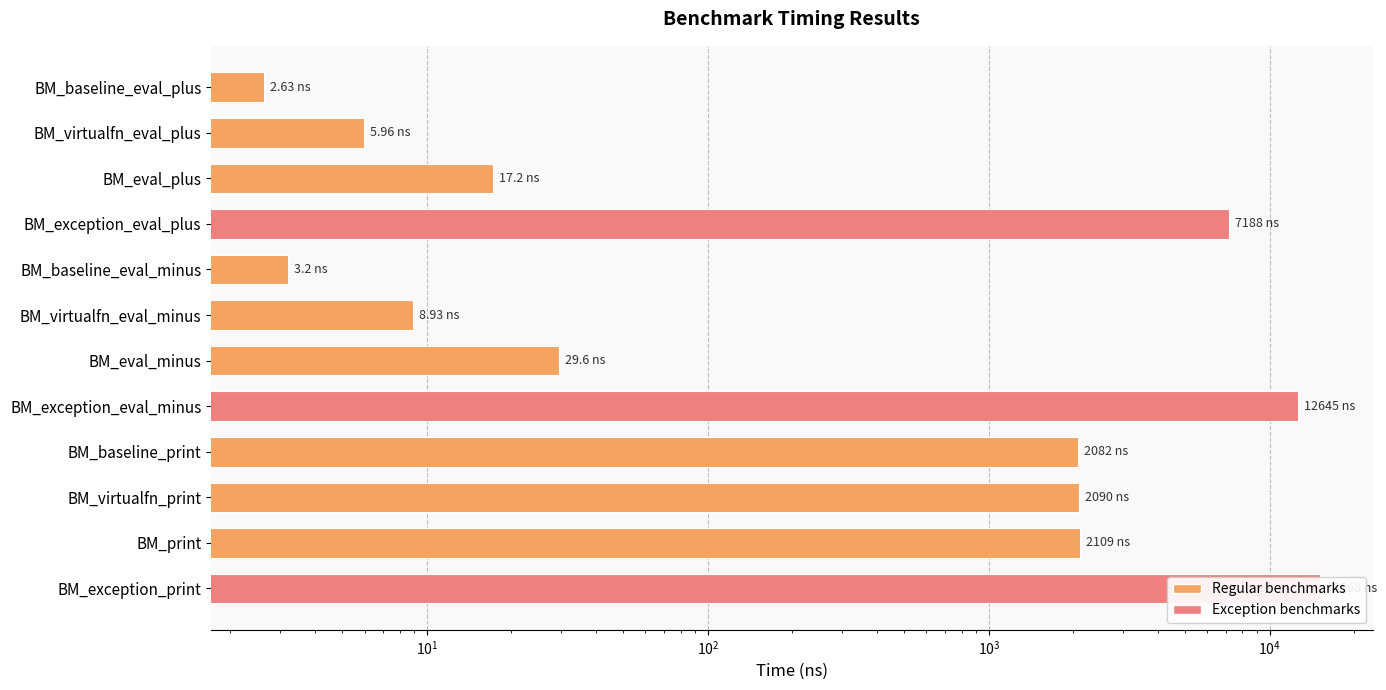

Between BM_exception_eval_plus and BM_eval_plus, which is larger?

BM_exception_eval_plus